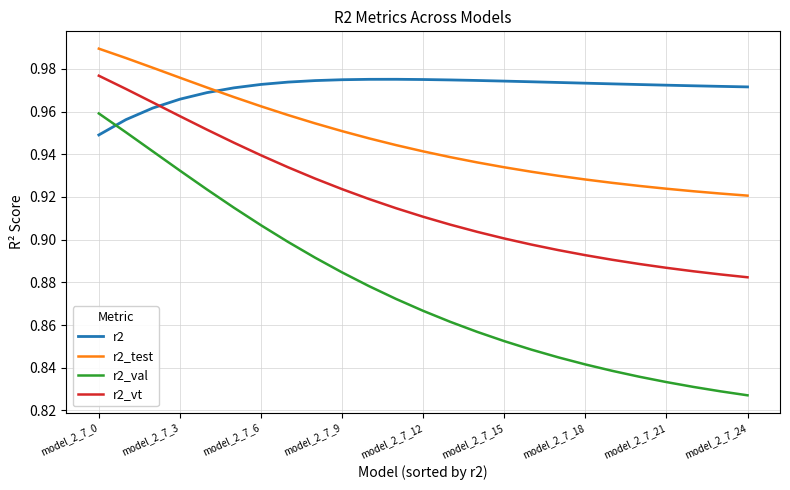

What is the difference between the maximum and minimum values in the r2_val series?

0.1